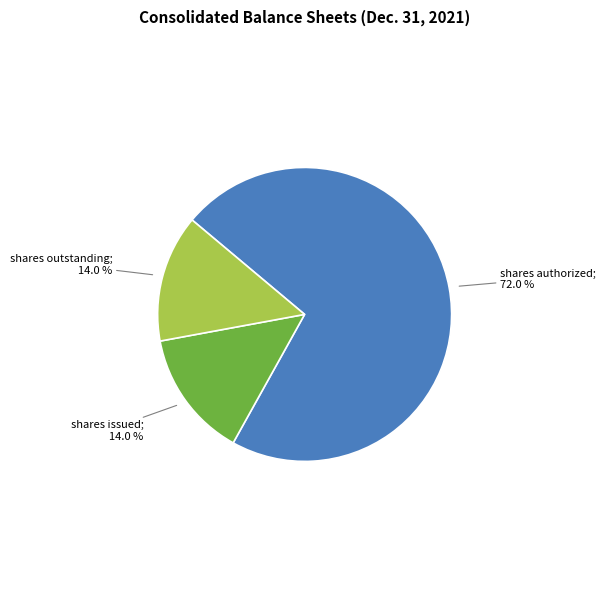

Is there any slice that represents more than half of the pie?

Yes